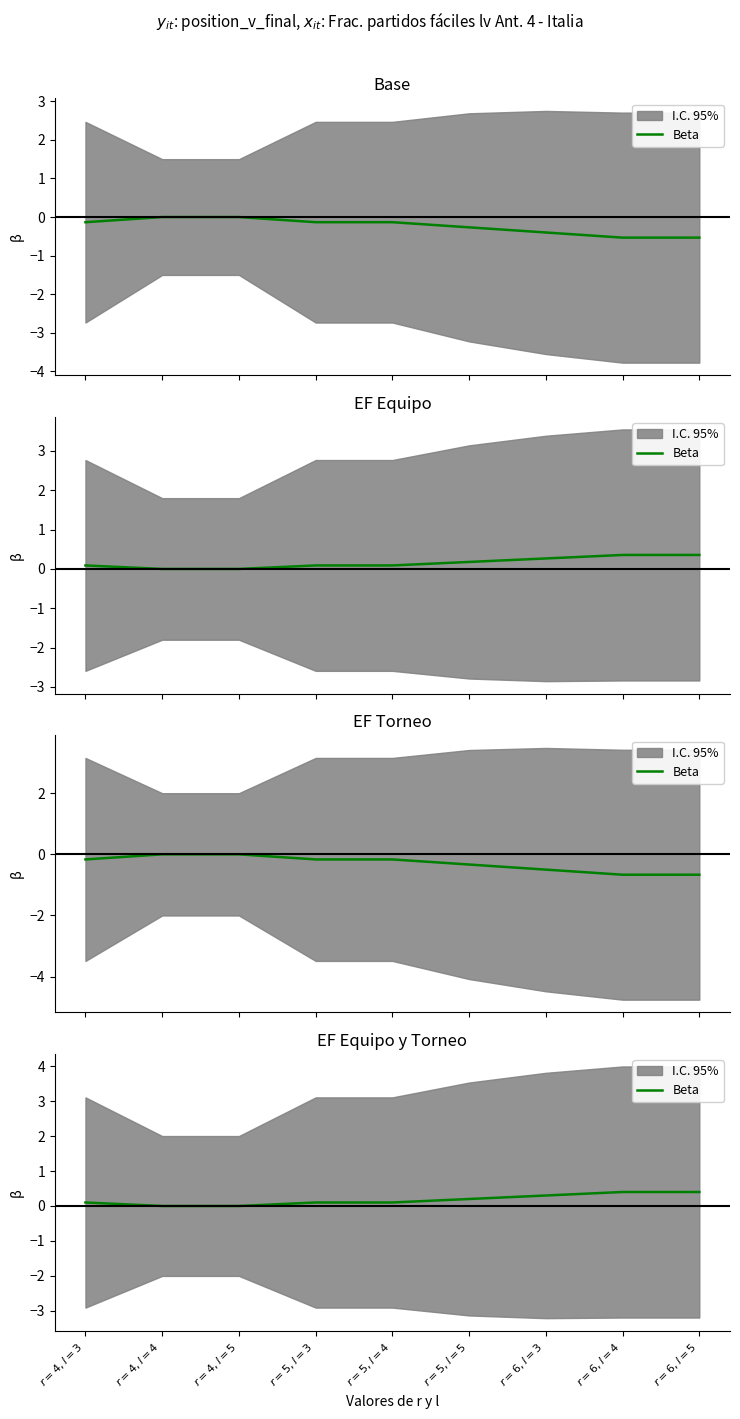

Which category has the highest value across all series?

$r=6, l=4$